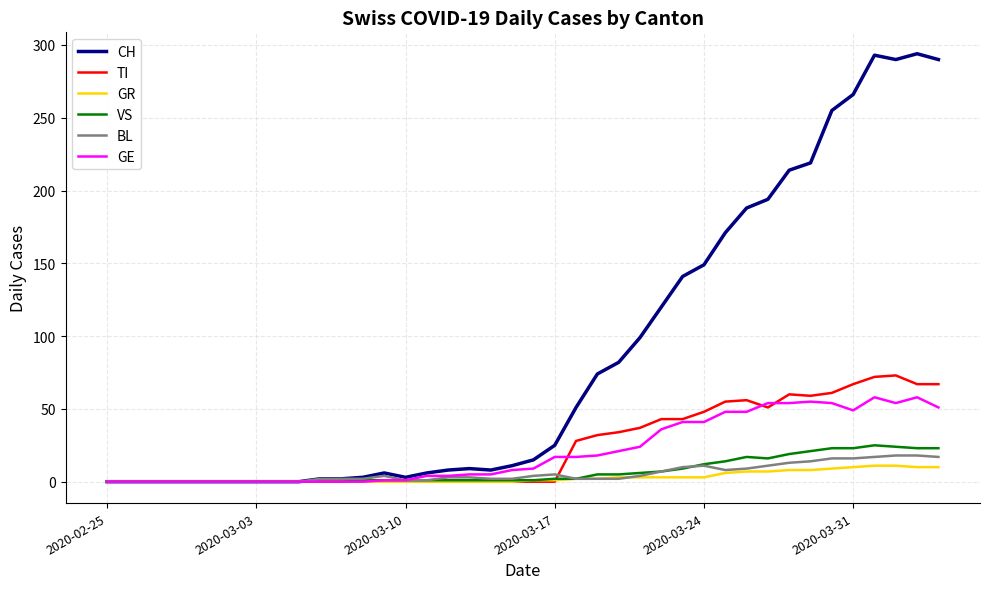

Which series has the largest total across all categories?

CH